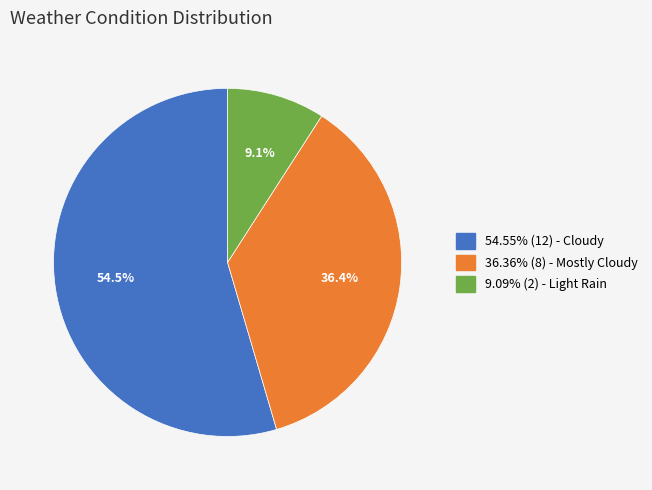

How many segments does this pie chart have?

3